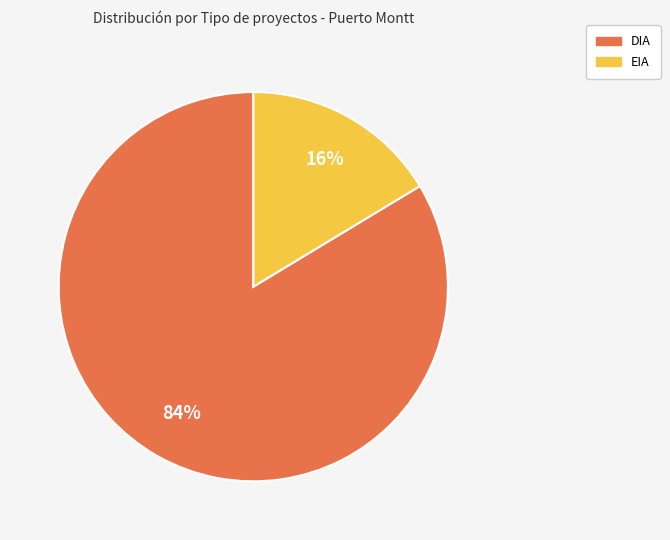

Is it true that EIA is 24% of the pie?

False